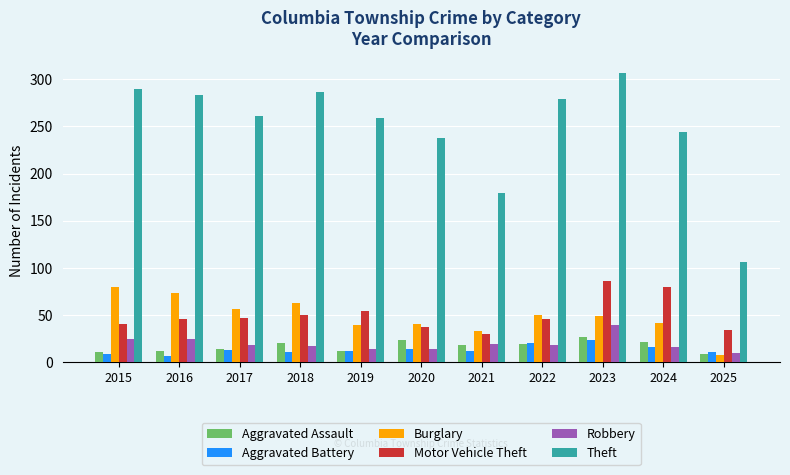

The value of Aggravated Assault at 2018 is 7. True or false?

False